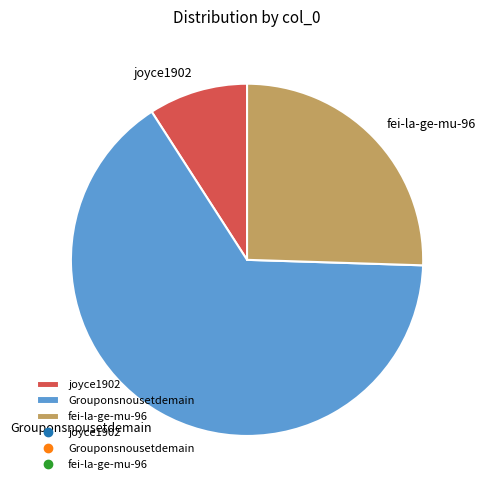

Rank the categories by value from highest to lowest.

Grouponsnousetdemain, fei-la-ge-mu-96, joyce1902